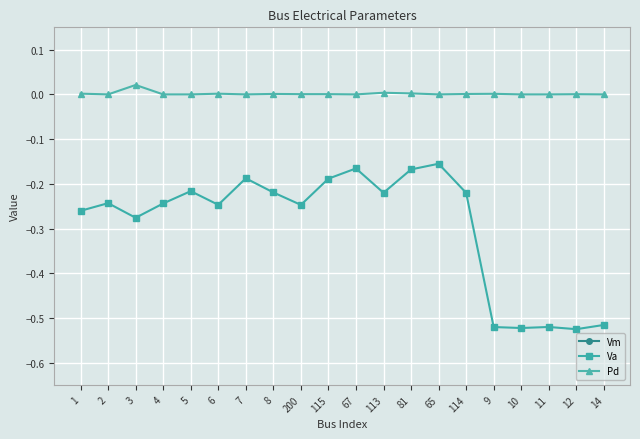

What are all the series names shown in the legend?

Vm, Va, Pd